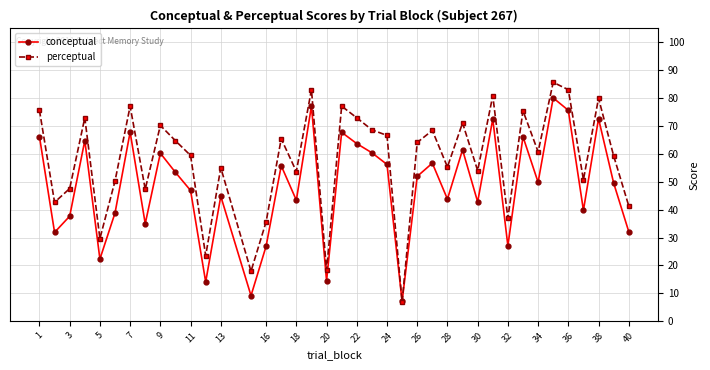

What is the highest value of the perceptual series?

85.7